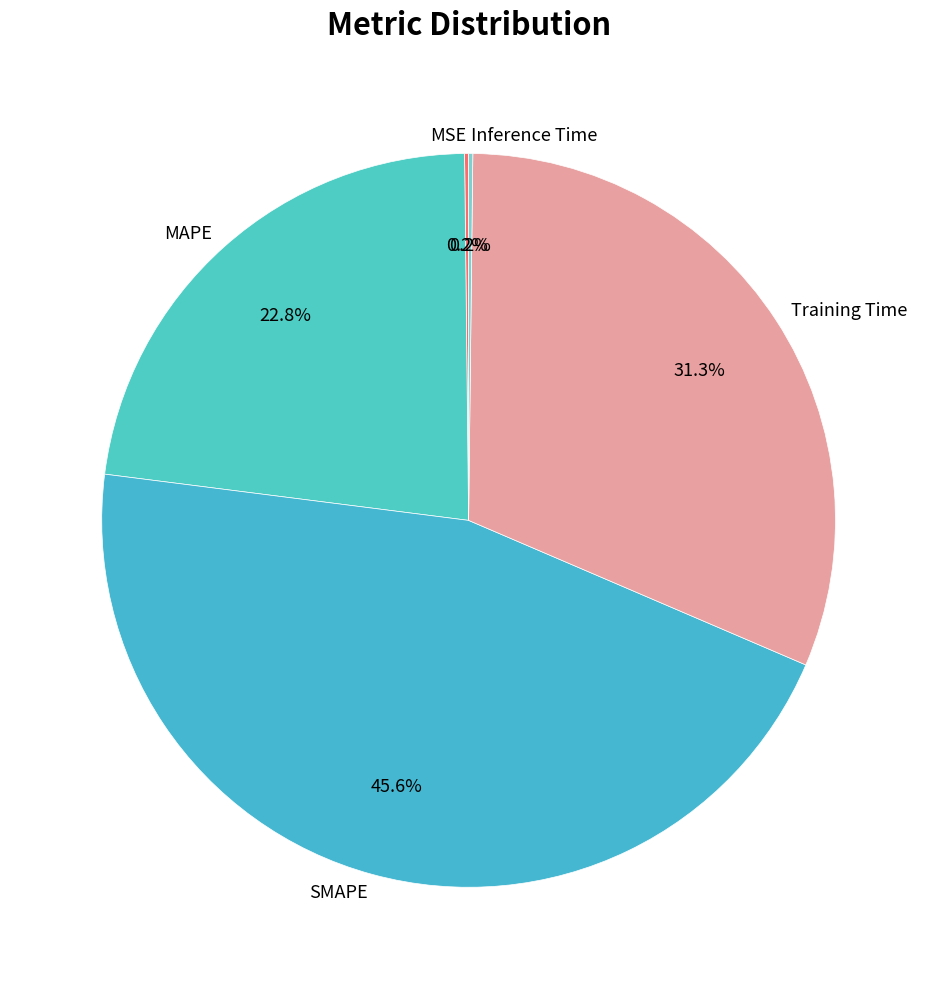

Does MAPE represent more than half of the total?

No